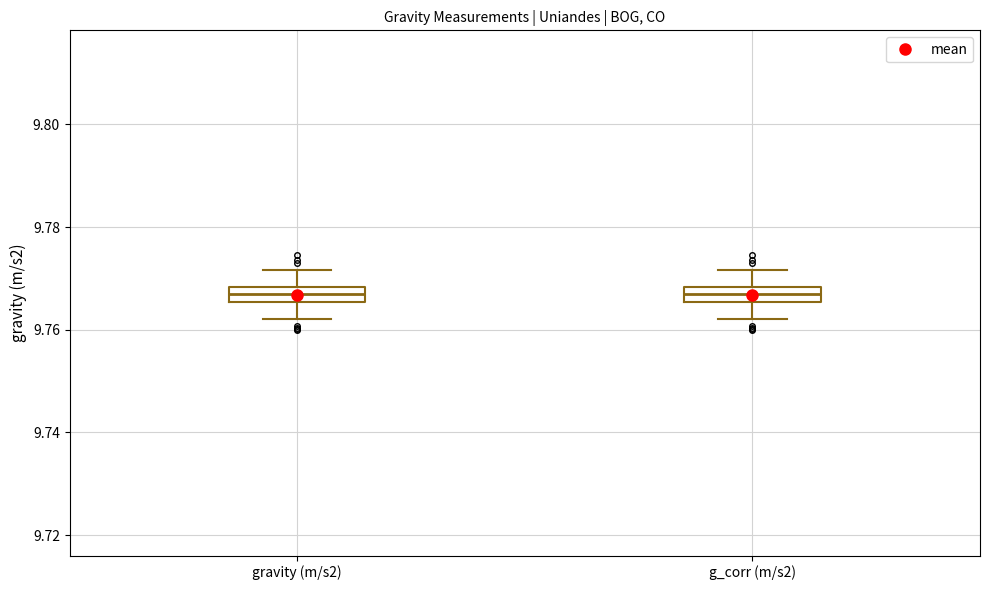

Where does the lower whisker of the box for g_corr (m/s2) end on the y-axis? The values are not printed on the chart, so give them approximately, as read against the axis.

9.762